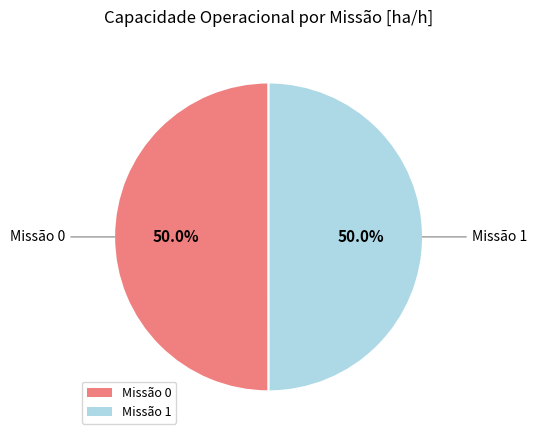

What percentage do Missão 1 and Missão 0 together represent?

100.0%